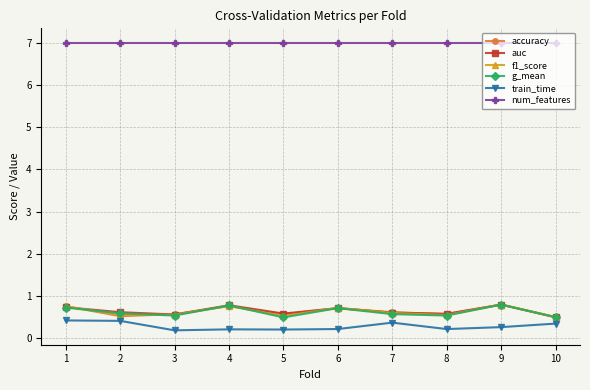

What is the spread (max minus min) of values at 6?

6.8